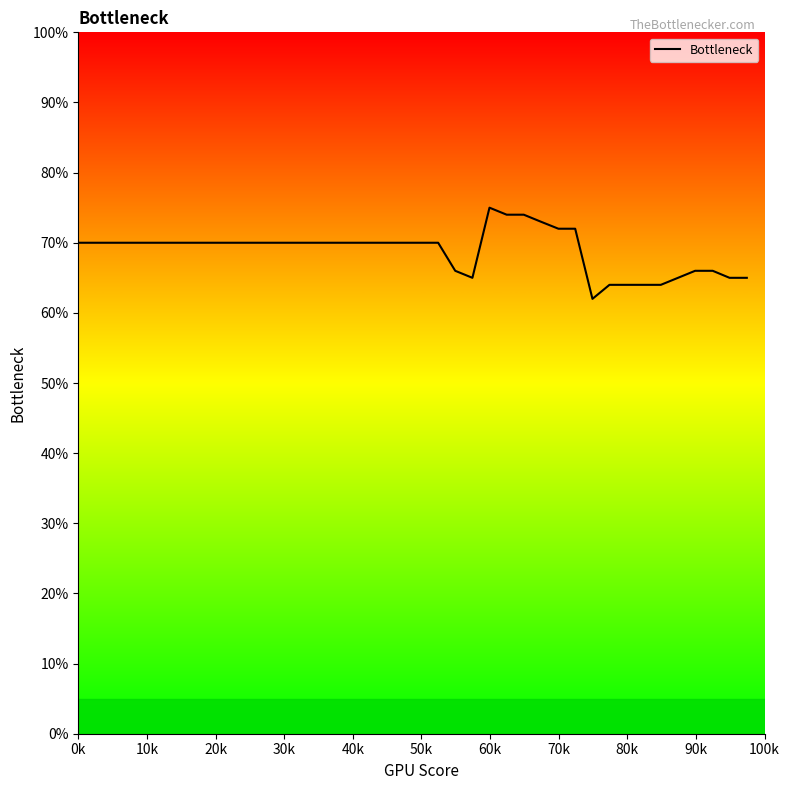

What is the smallest value displayed?

62